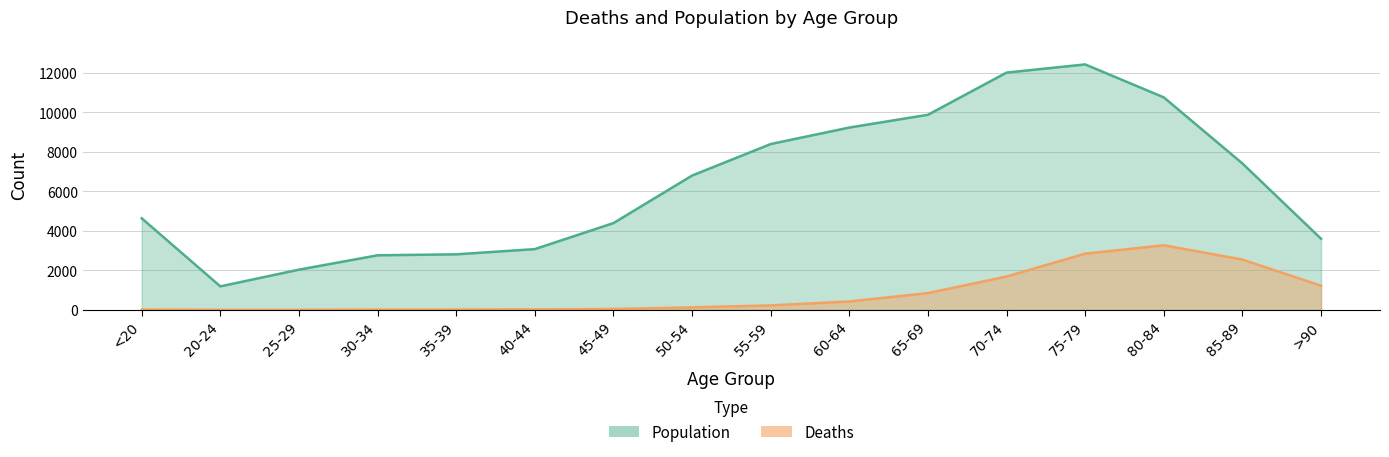

At which category does Population reach its first local valley?

20-24